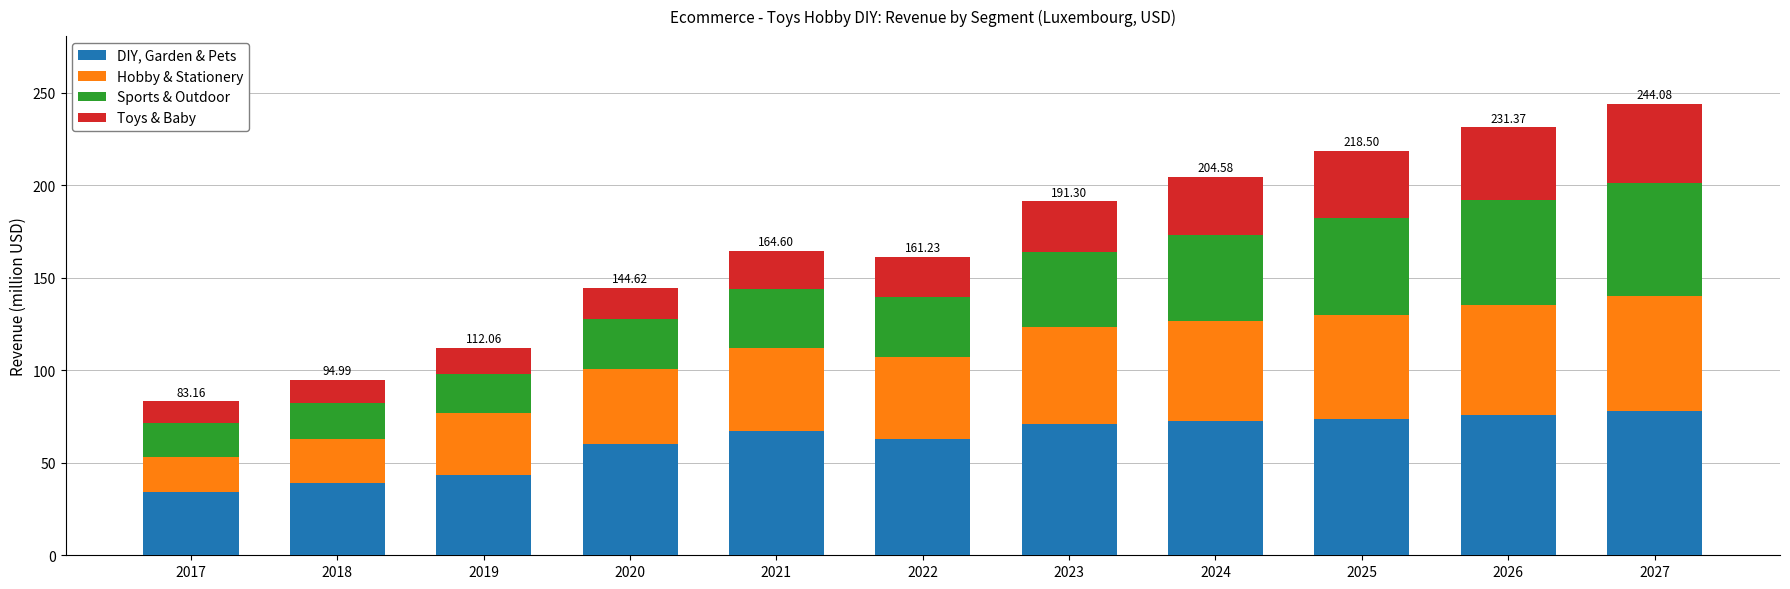

What is the total value across all series at 2022?

161.2